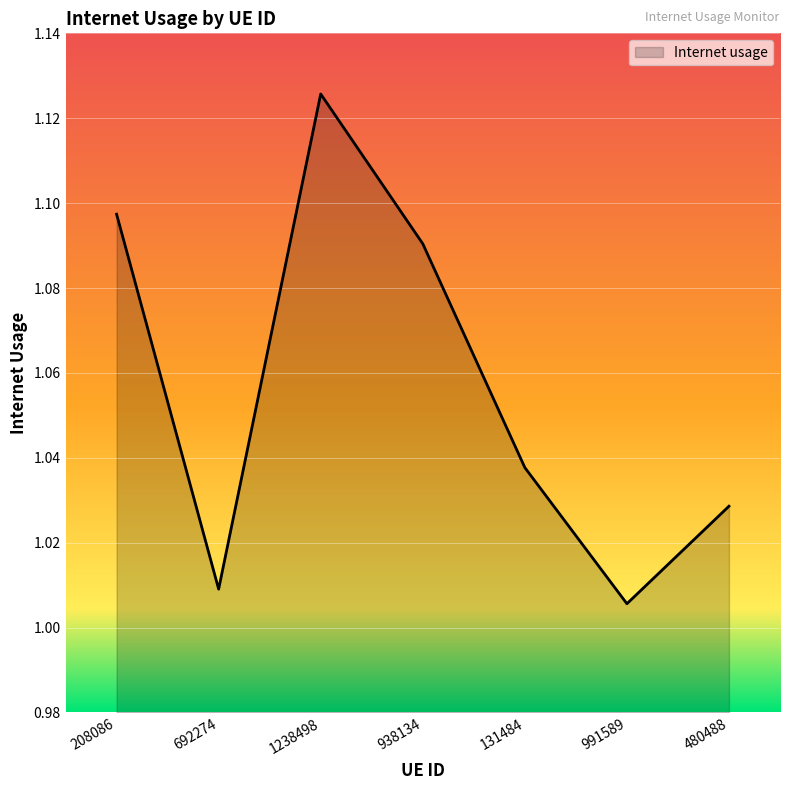

Between 131484 and 991589, which is larger?

131484